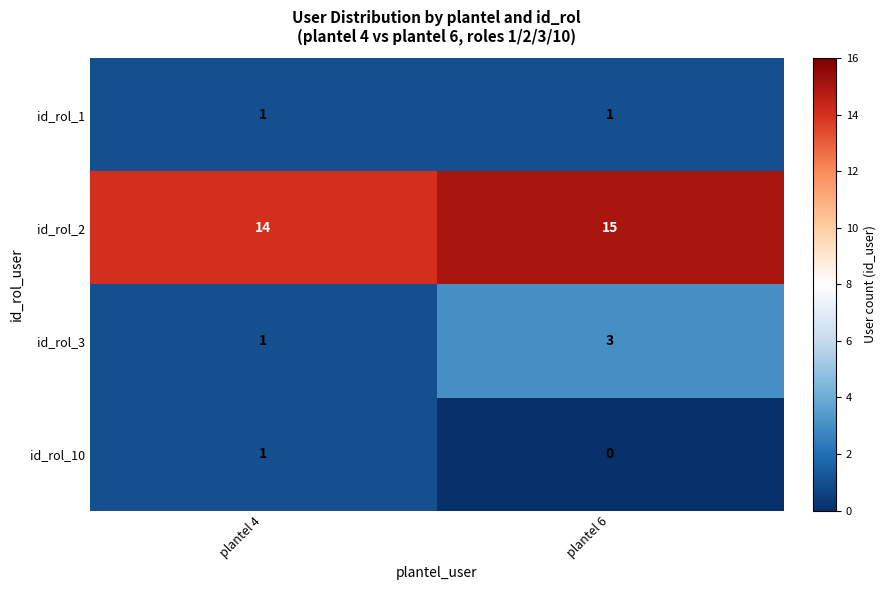

How many data points does each series have?

2